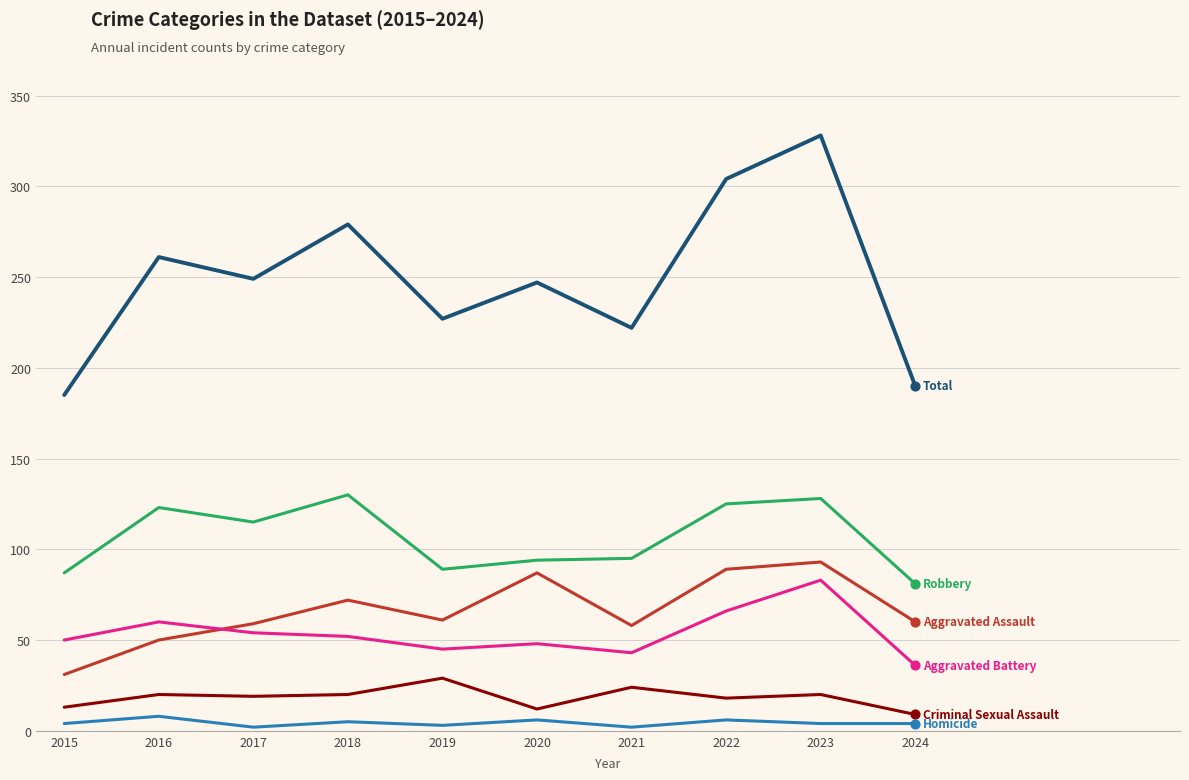

What is the greatest value displayed?

328